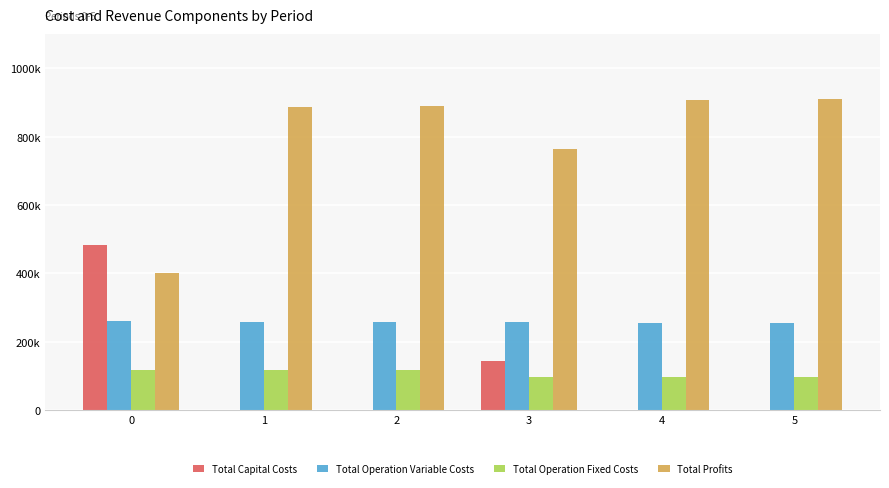

Read the Total Profits value at 2.

887930.6